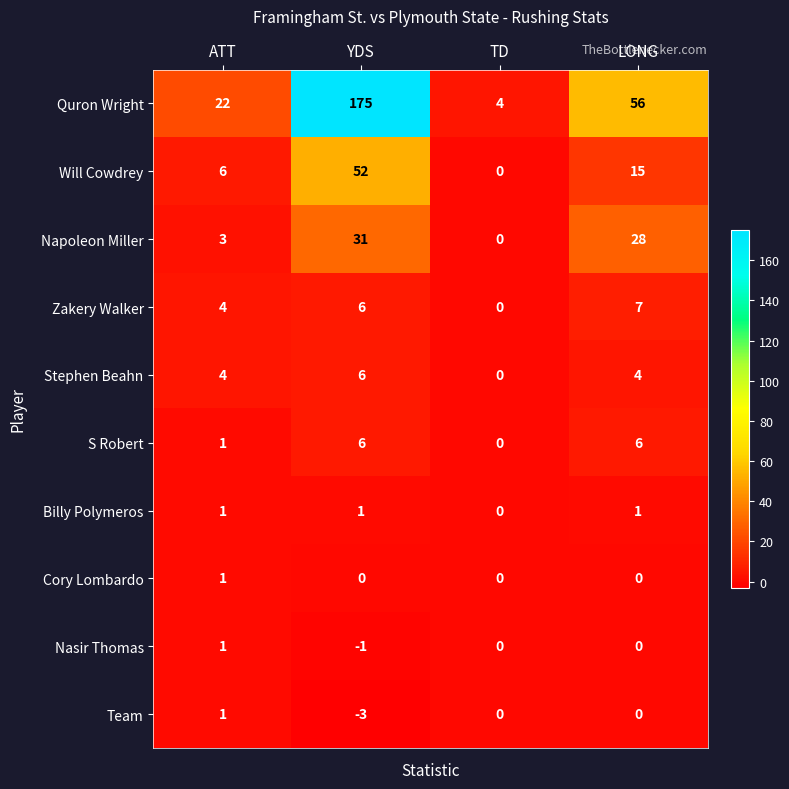

What is the sum of the Will Cowdrey values at LONG and YDS?

67